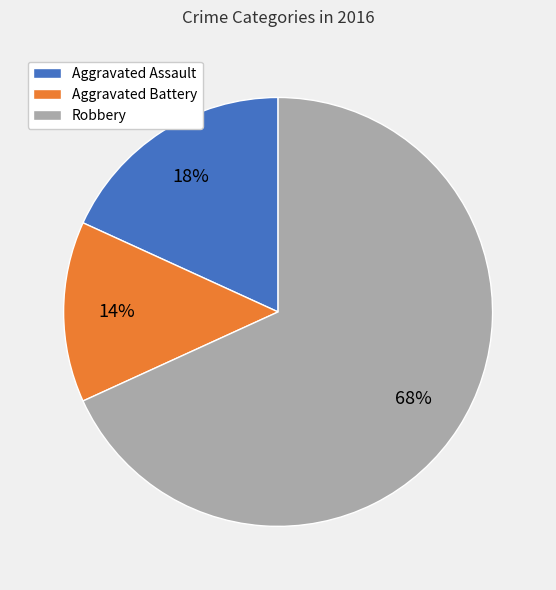

To the nearest percent, what percentage of the pie is Aggravated Battery?

14%